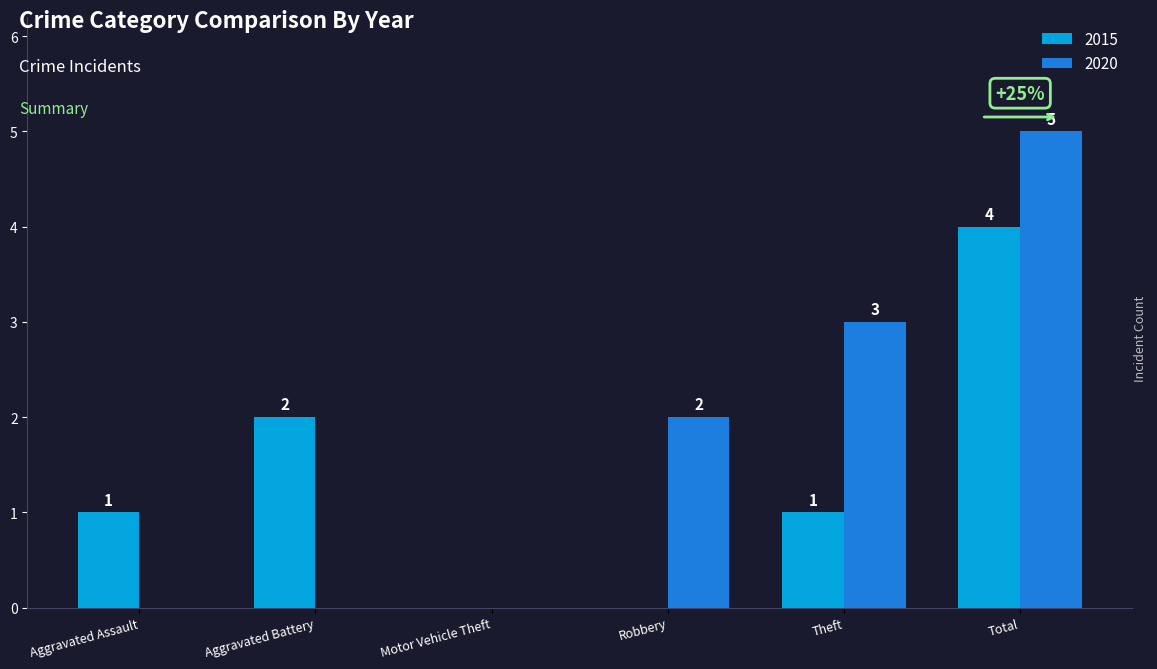

Does the chart contain stacked bars?

No